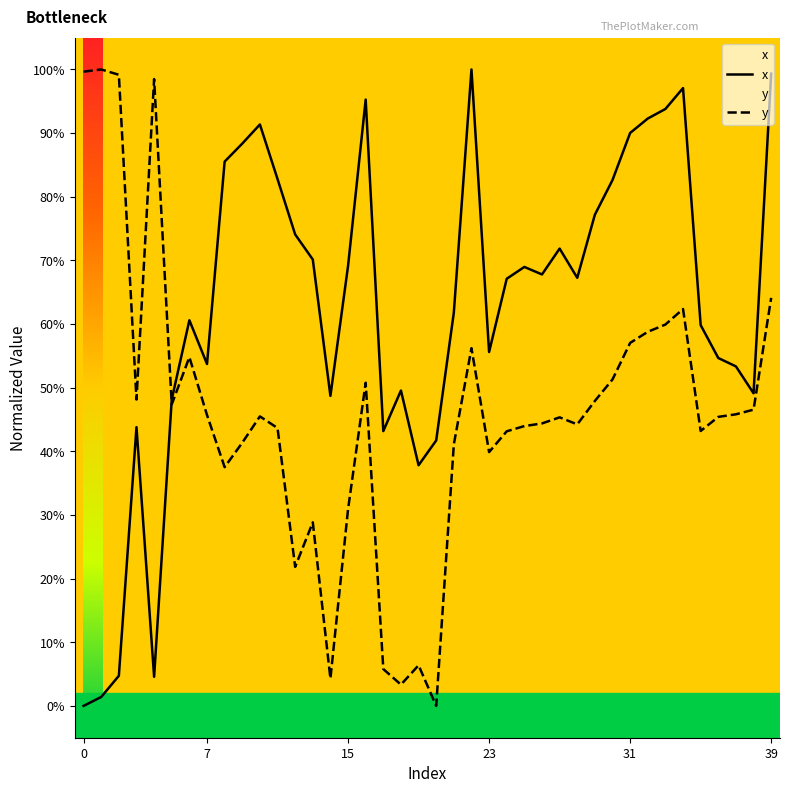

Which series ends up on top after the final intersection of x and y?

x